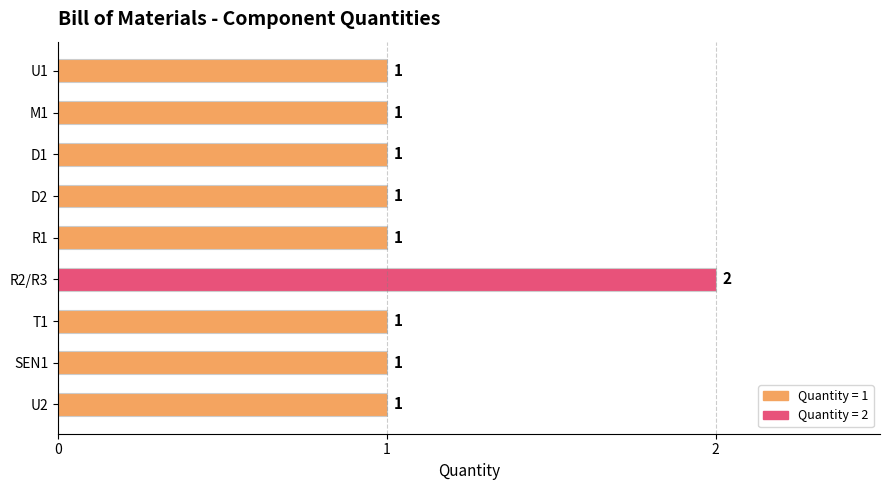

Is it true that the value at R2/R3 is 3?

False